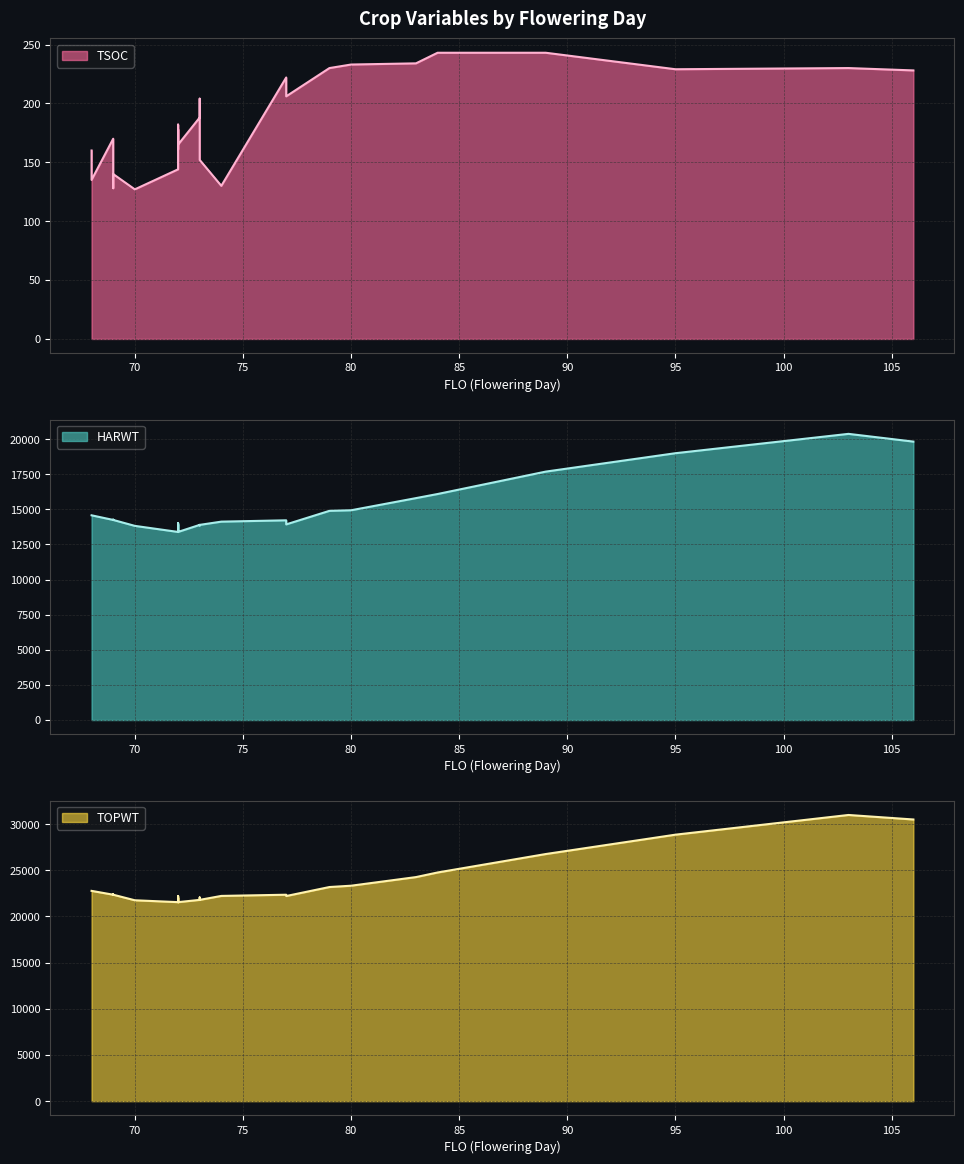

What is the maximum value for HARWT?

20376